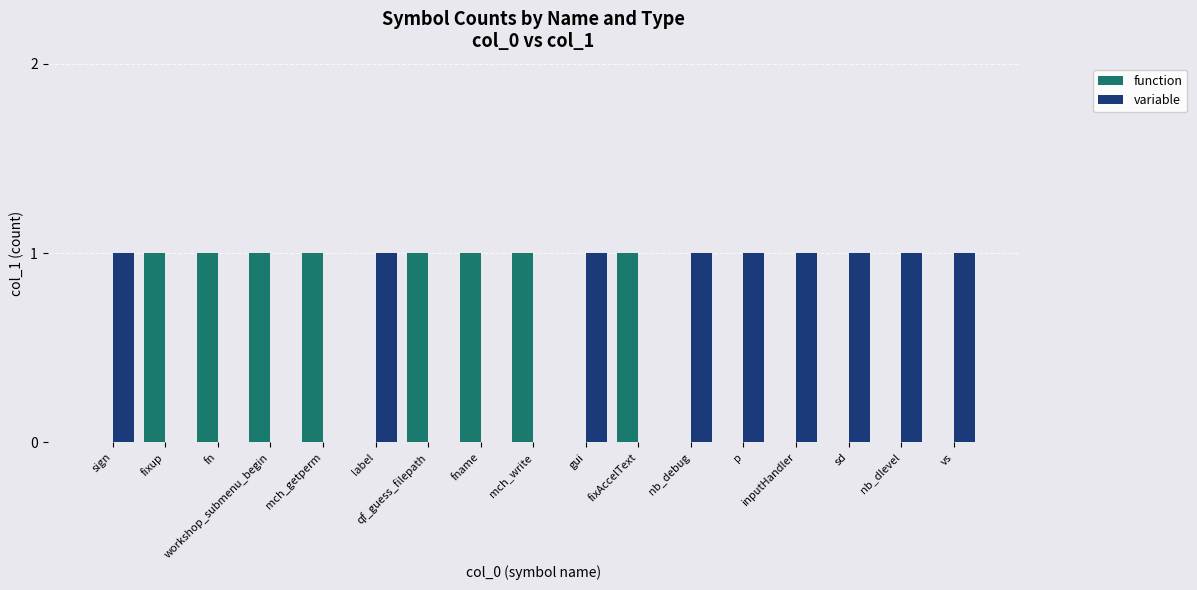

Count the number of data series in this chart.

2